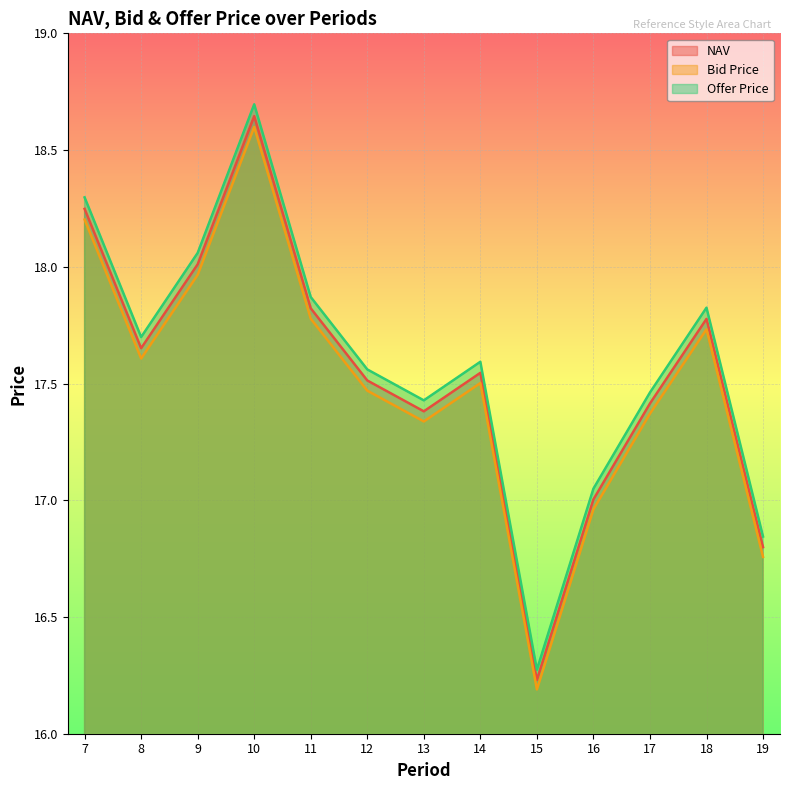

True or false: Offer Price and Bid Price cross at least once.

False